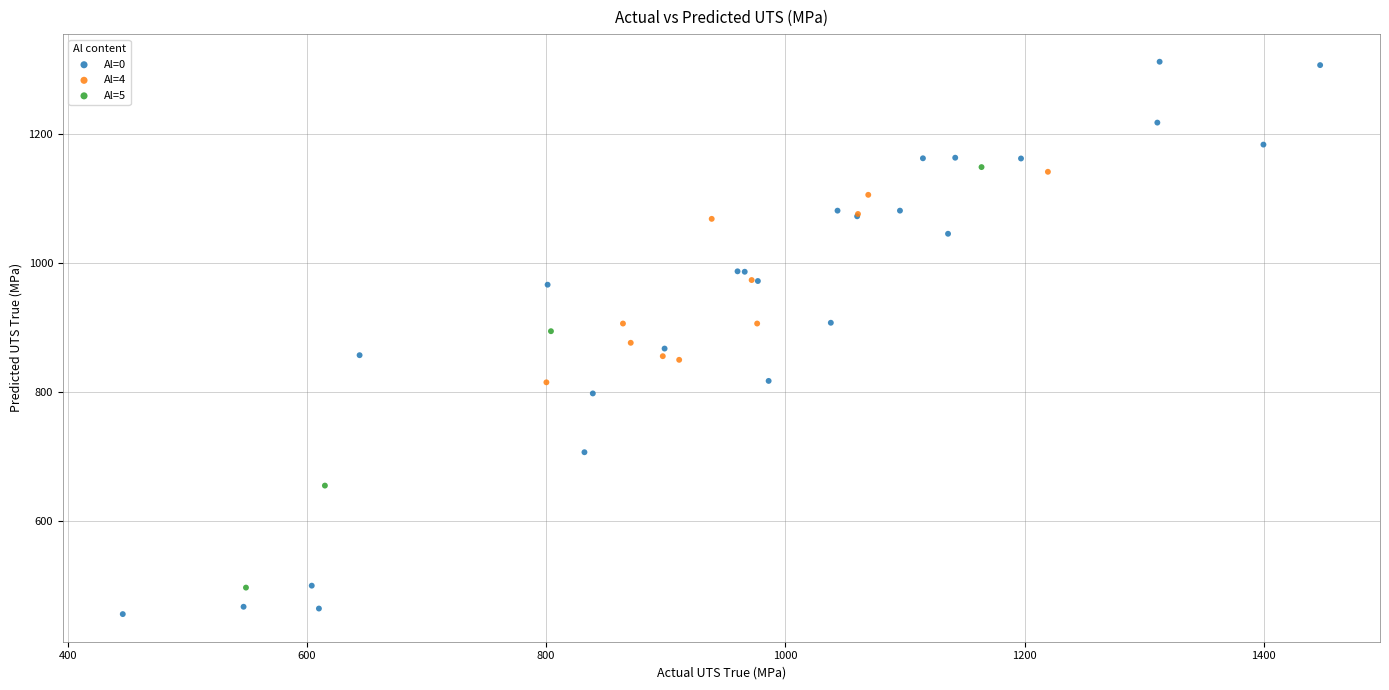

Which series contains the highest Y value?

Al=0